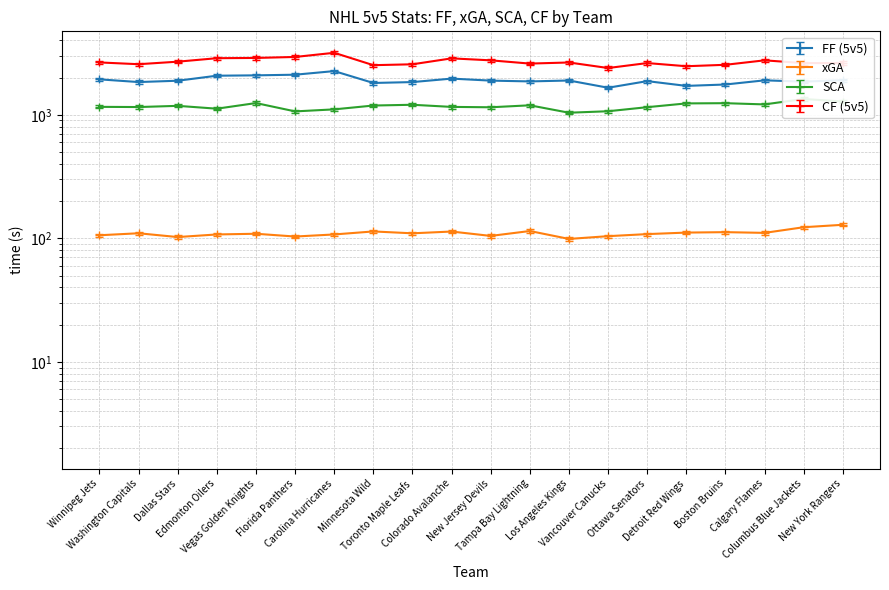

Which series has the largest total across all categories?

CF (5v5)